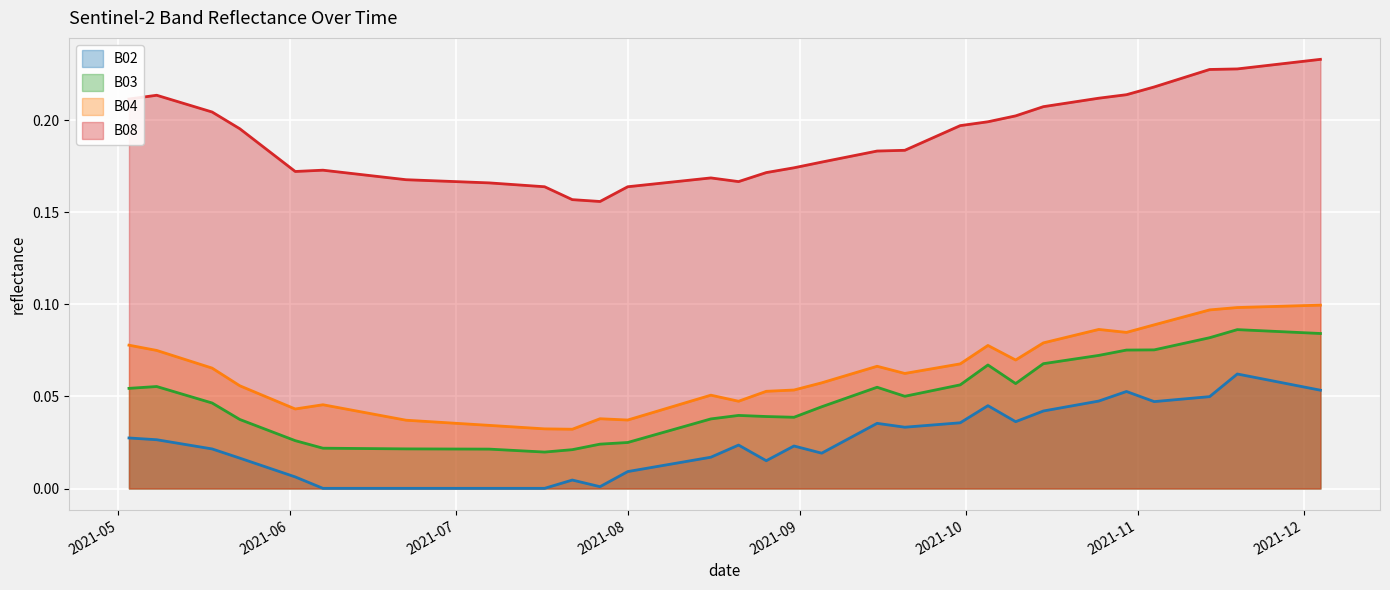

True or false: B04 and B02 intersect in this chart.

False